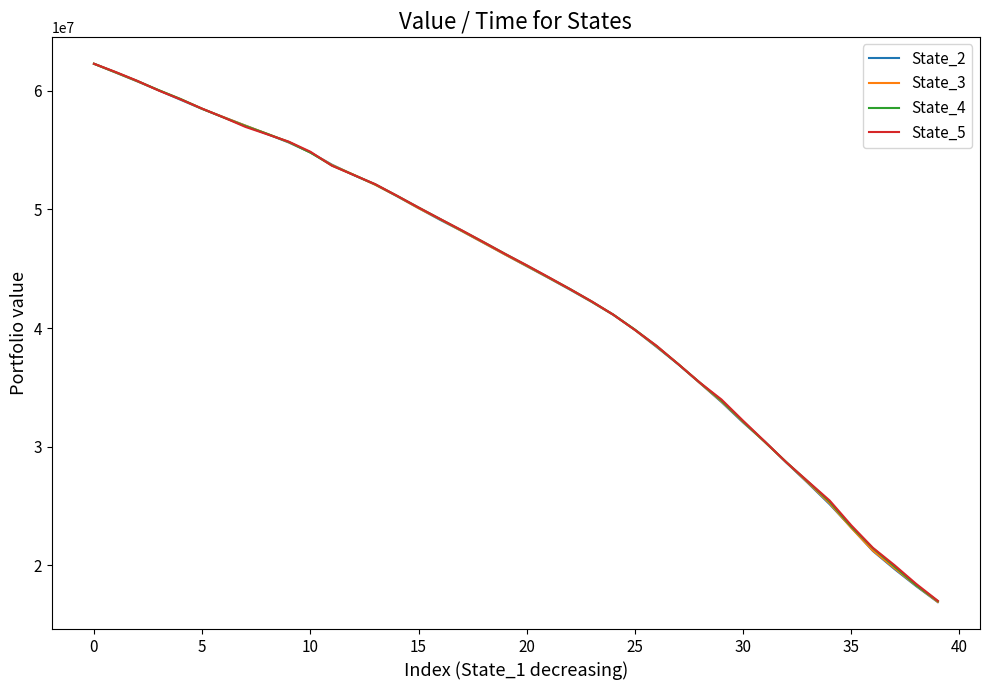

What is the lowest value of the State_4 series?

16988229.3